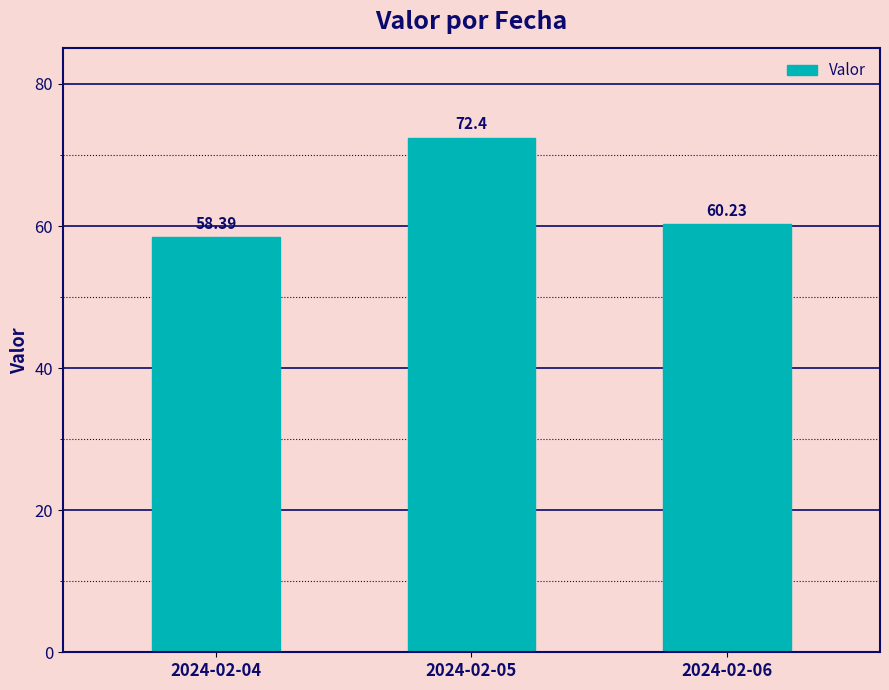

Rank the categories by value from highest to lowest.

2024-02-05, 2024-02-06, 2024-02-04